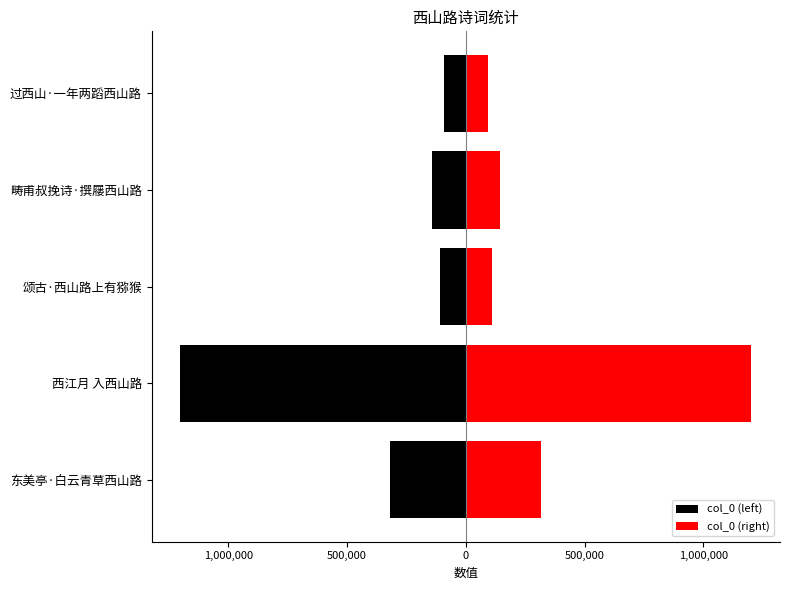

The value of col_0 (left) at 西江月 入西山路 is -1202120. True or false?

True